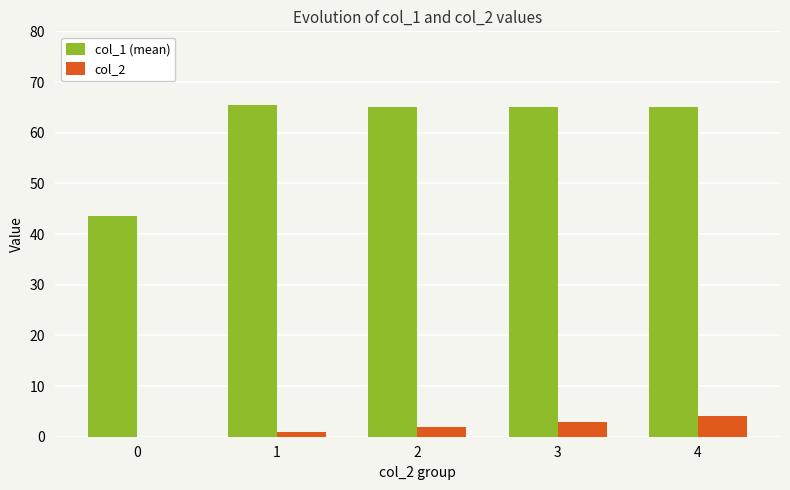

Count the number of data series in this chart.

2